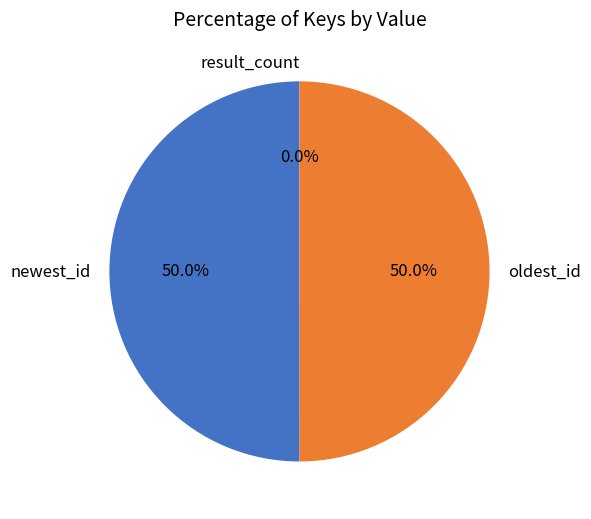

Which has a higher value, result_count or newest_id?

newest_id